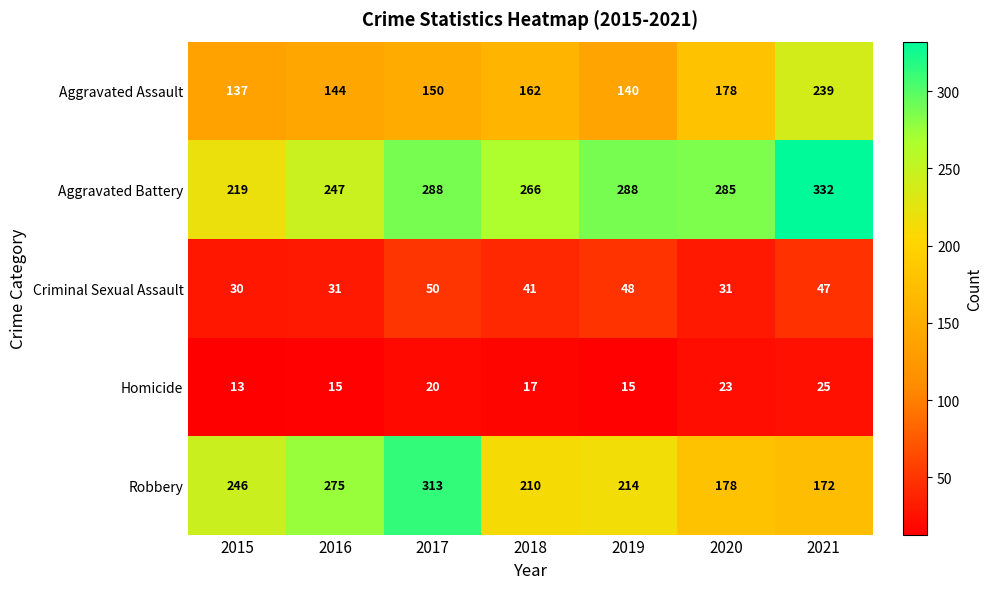

At which label is Homicide closest to 19?

2017